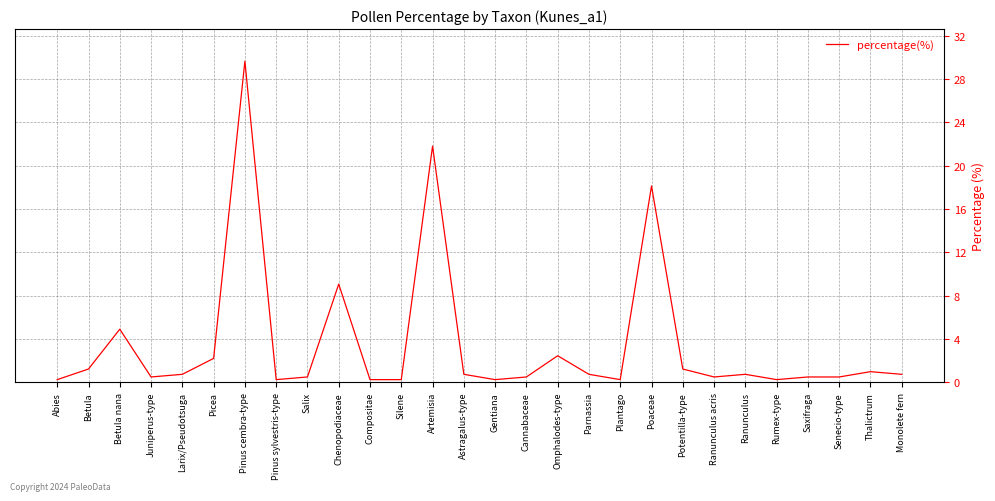

Reading right to left, transcribe all the data shown in this chart.

Monolete fern=0.7	Thalictrum=1.0	Senecio-type=0.5	Saxifraga=0.5	Rumex-type=0.2	Ranunculus=0.7	Ranunculus acris=0.5	Potentilla-type=1.2	Poaceae=18.1	Plantago=0.2	Parnassia=0.7	Omphalodes-type=2.5	Cannabaceae=0.5	Gentiana=0.2	Astragalus-type=0.7	Artemisia=21.8	Silene=0.2	Compositae=0.2	Chenopodiaceae=9.1	Salix=0.5	Pinus sylvestris-type=0.2	Pinus cembra-type=29.7	Picea=2.2	Larix/Pseudotsuga=0.7	Juniperus-type=0.5	Betula nana=4.9	Betula=1.2	Abies=0.2